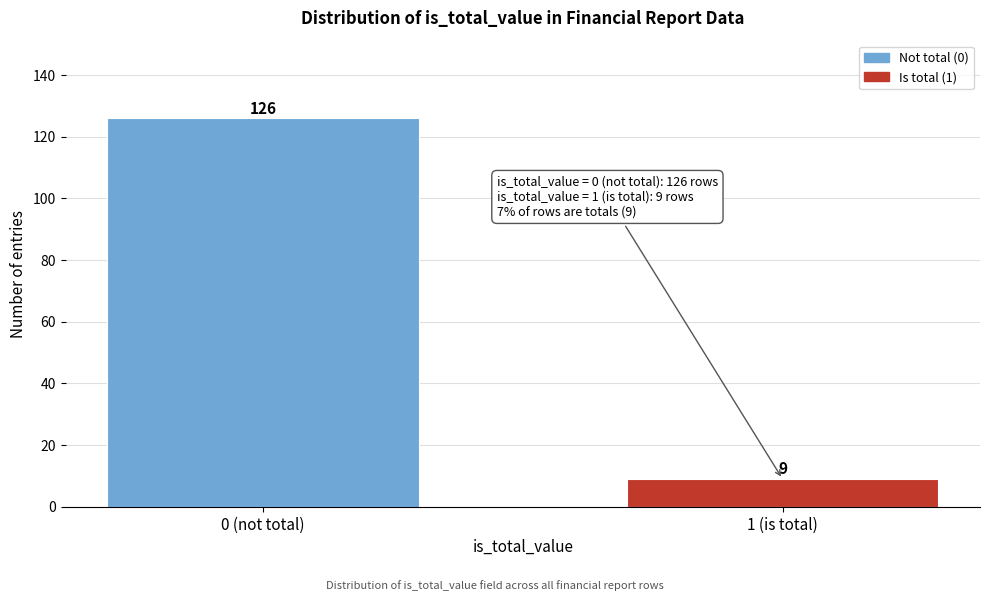

Reading right to left, extract all data points from this chart.

1 (is total)=9	0 (not total)=126